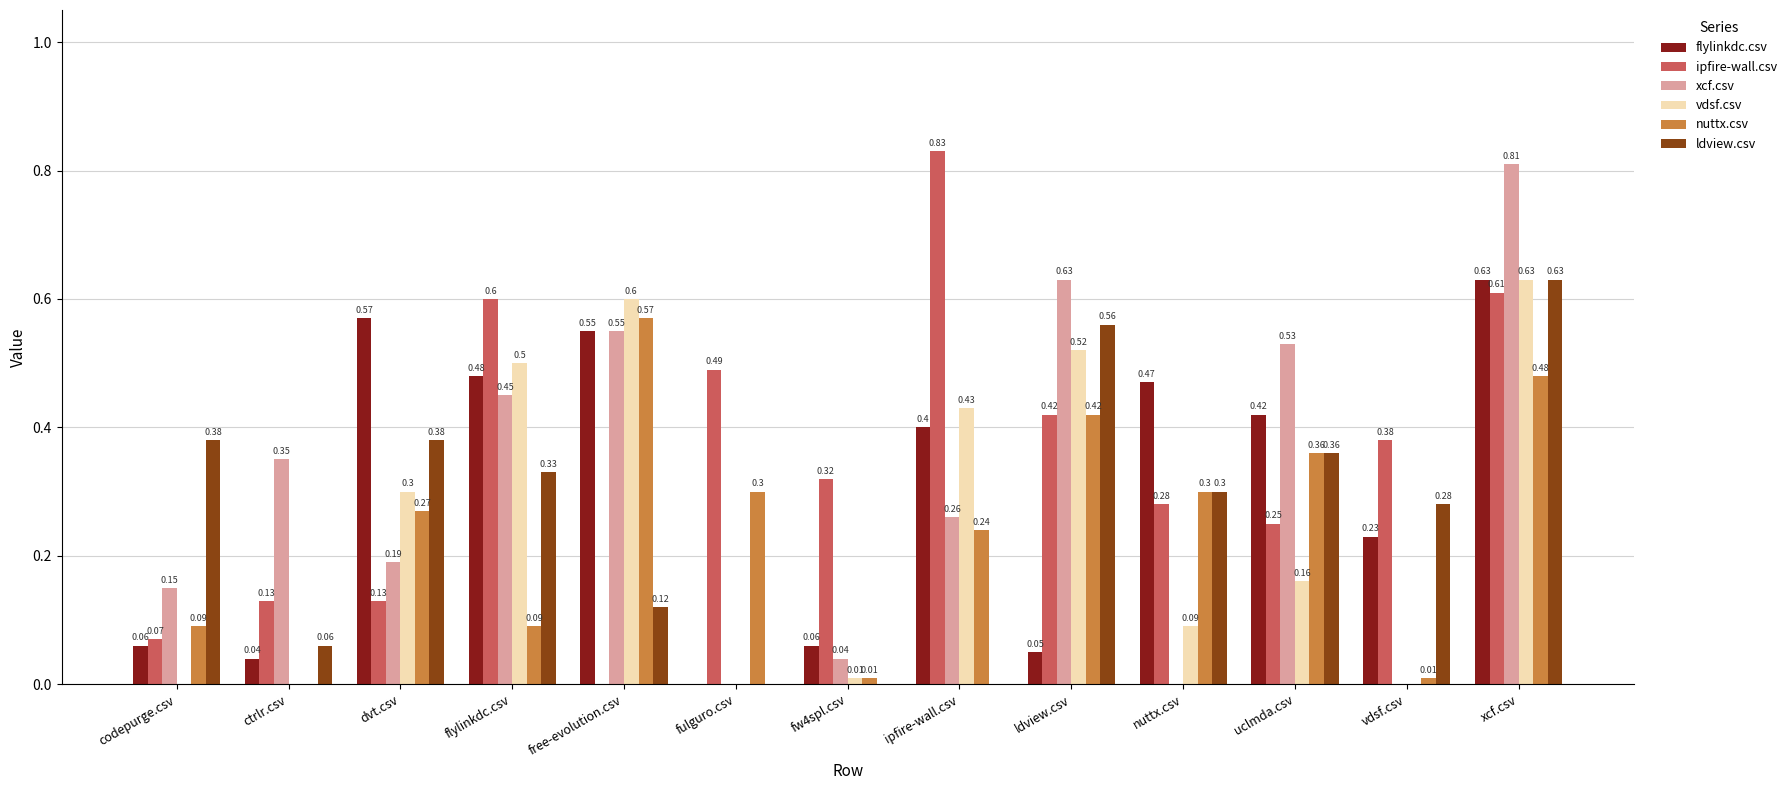

What are all the series names shown in the legend?

flylinkdc.csv, ipfire-wall.csv, xcf.csv, vdsf.csv, nuttx.csv, ldview.csv